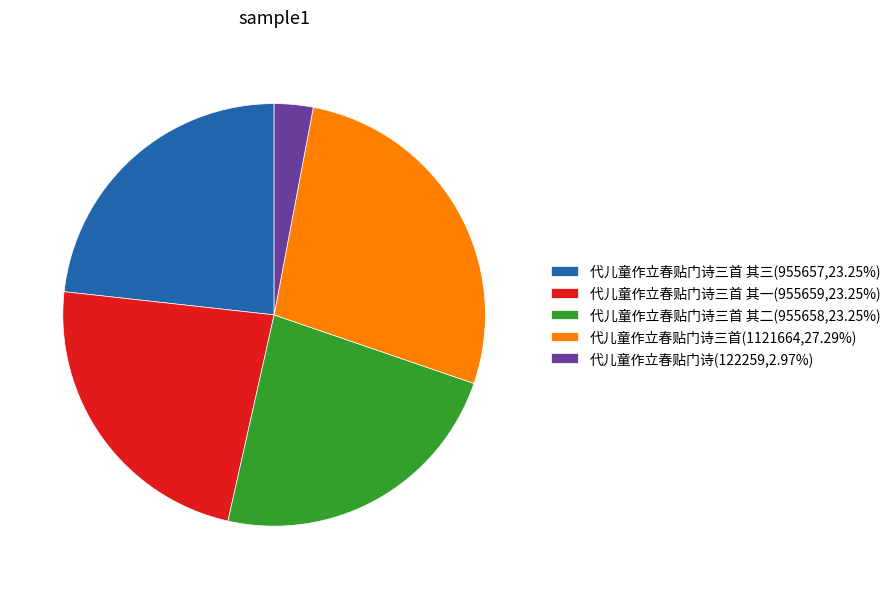

Does any single category account for the majority?

No